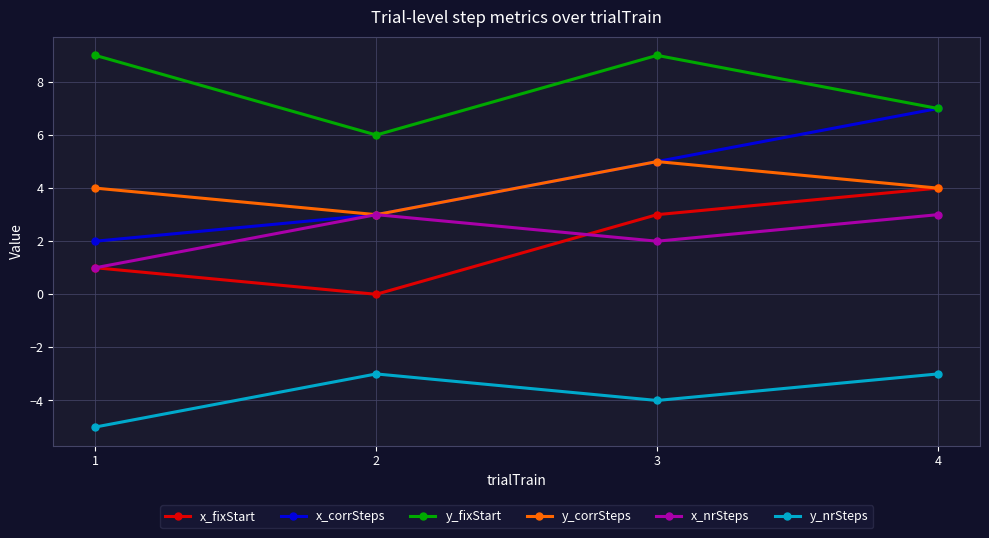

What is the difference between the second highest and minimum values in the y_corrSteps series?

1